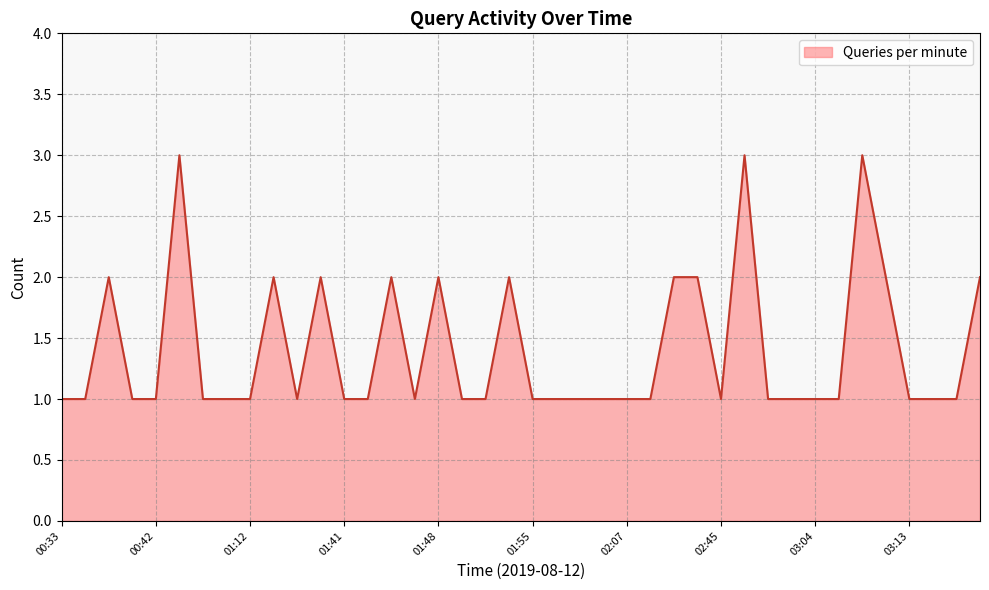

What is the greatest value displayed?

3